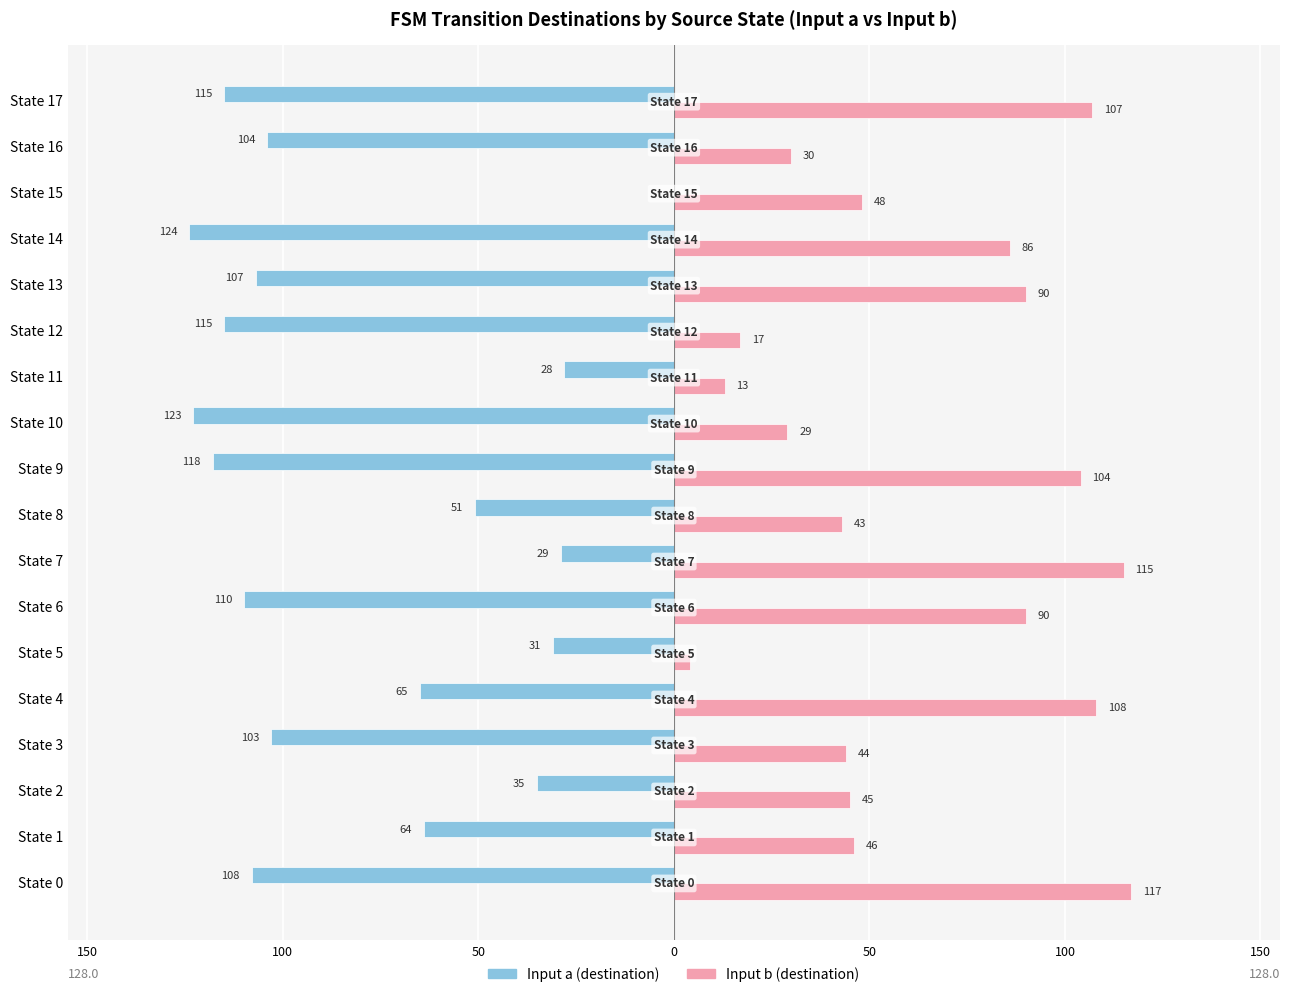

What are all the series names shown in the legend?

Input a (destination), Input b (destination)